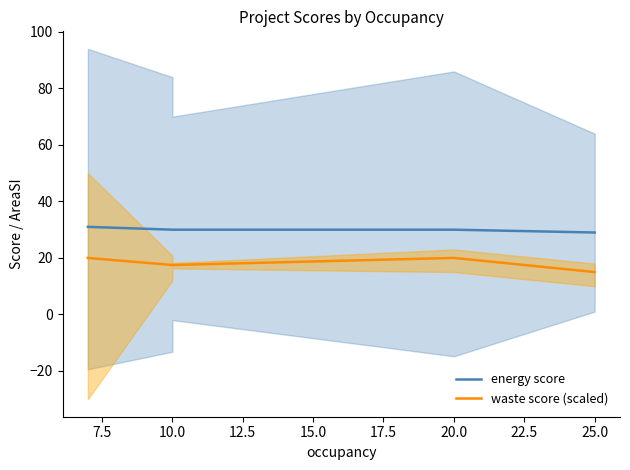

The value of waste score (scaled) at 10.0 is 30.2. True or false?

False